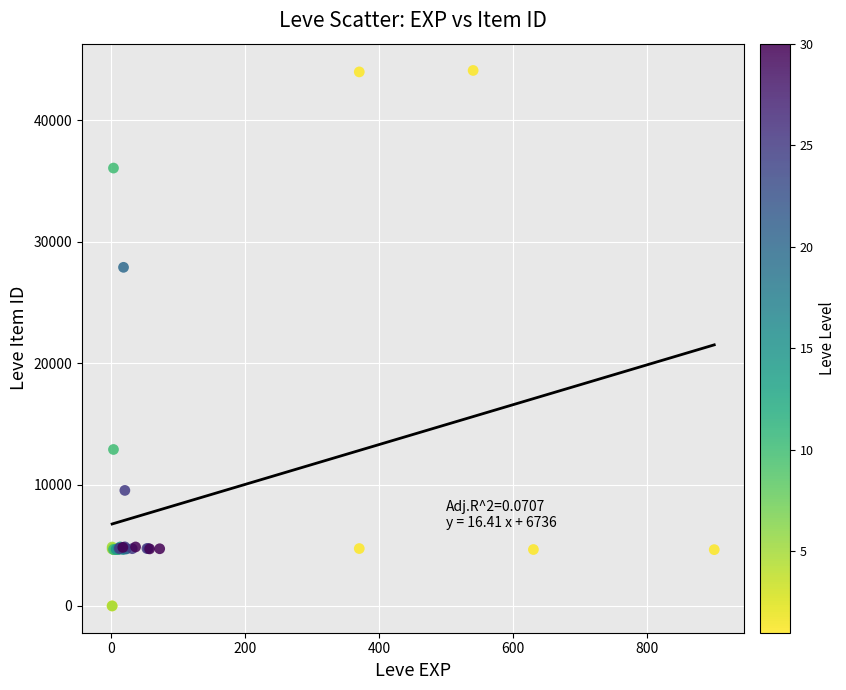

What Y value in the scatter plot is closest to 22048?

27884